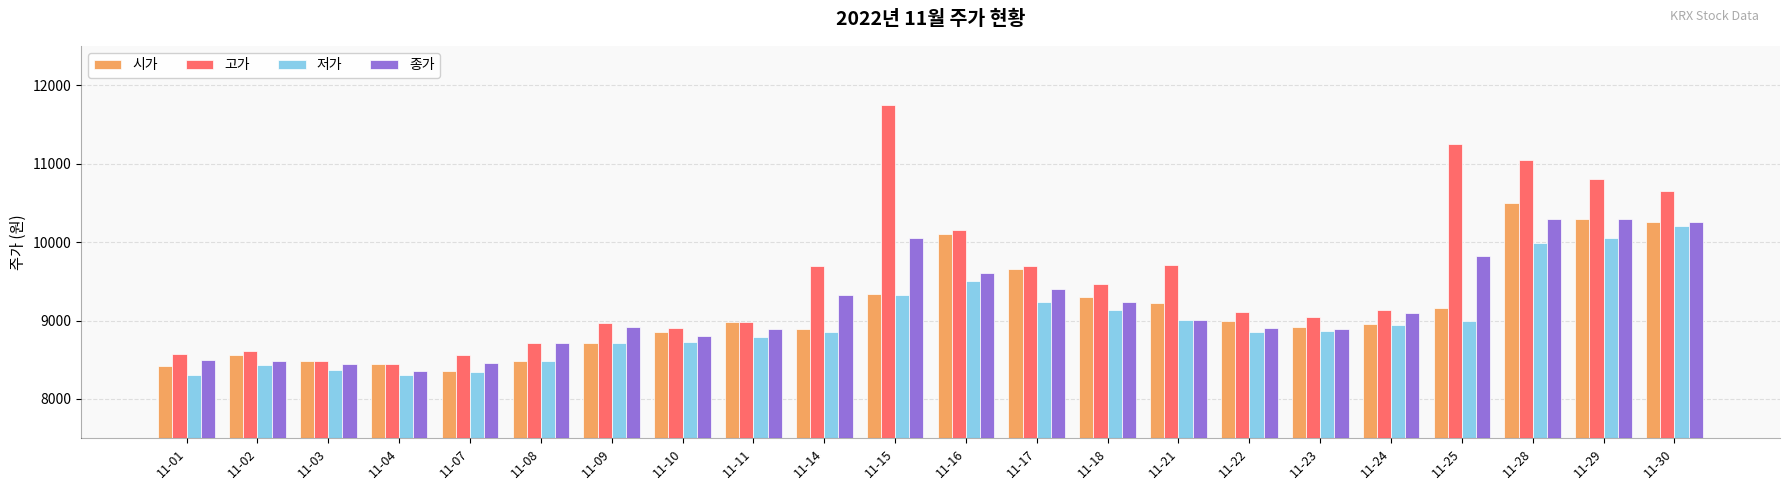

What is the difference between the second highest and minimum values in the 저가 series?

1750